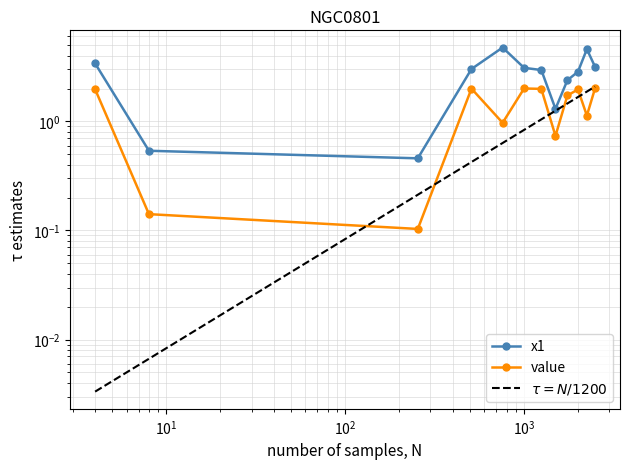

Which series has the largest total across all categories?

x1